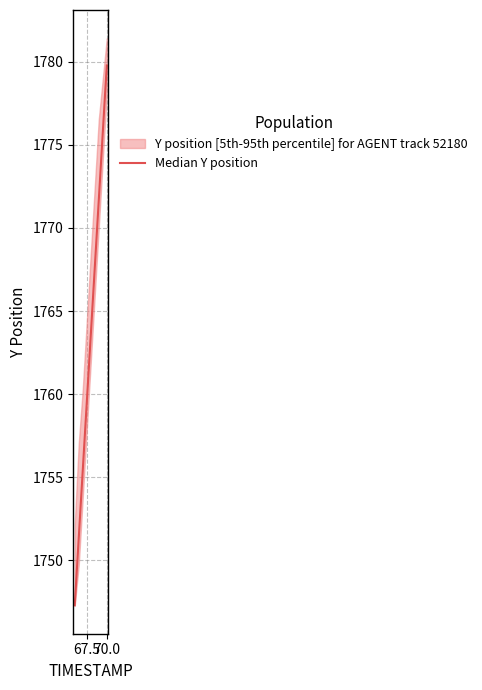

What is the value of the 4th point from the left?

1759.5